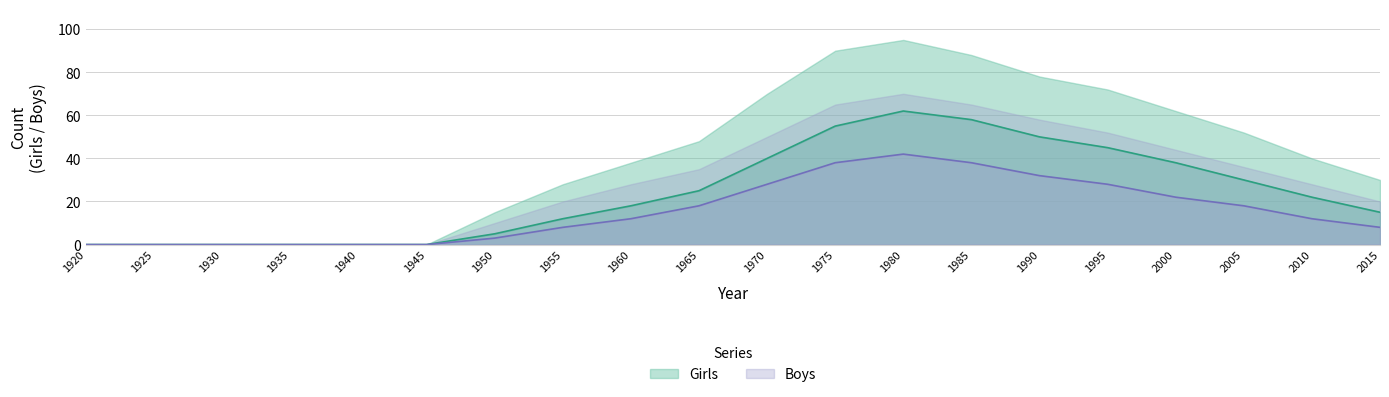

True or false: Girls has a value of 93 at 1980.

False